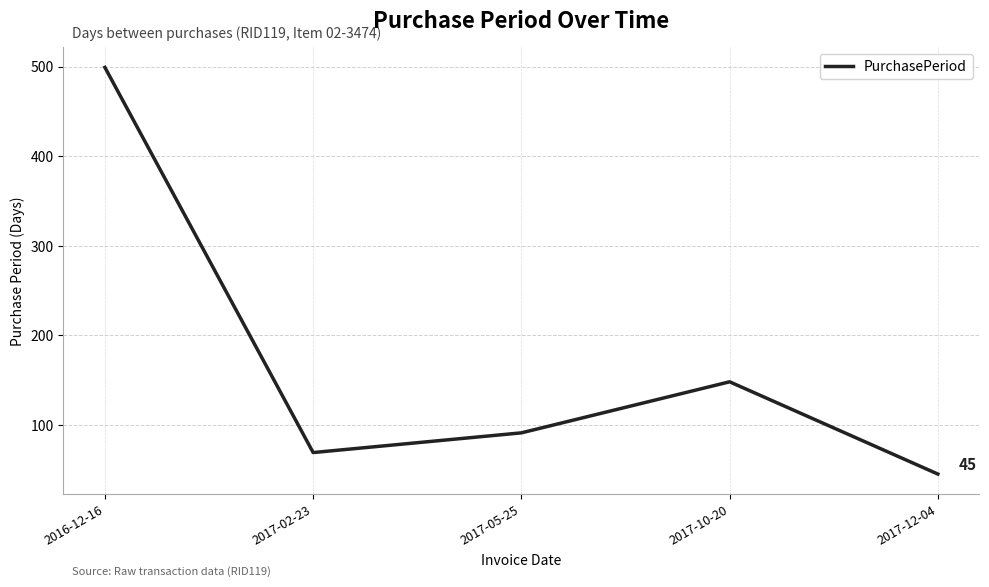

How many categories are shown in the chart?

5